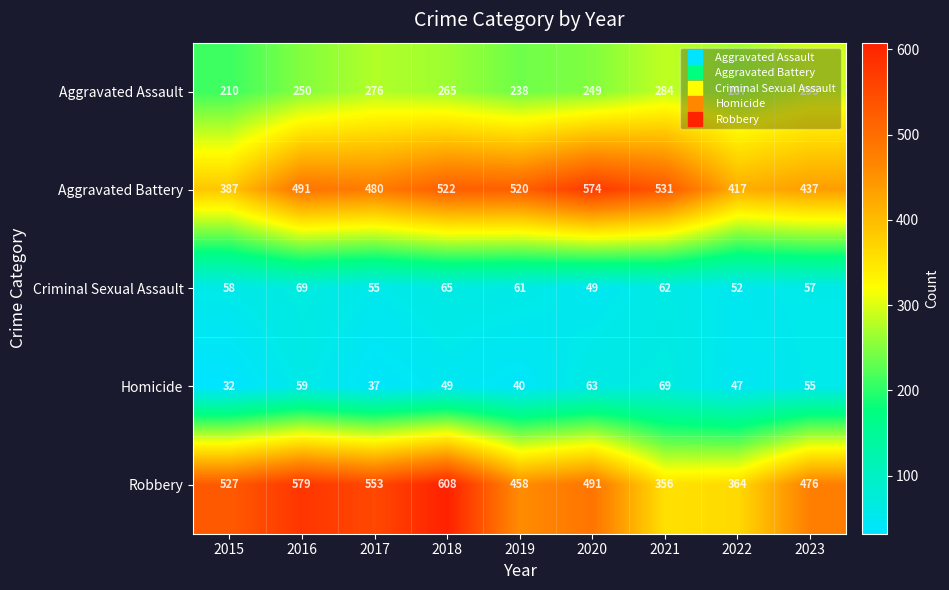

Which series has the largest total across all categories?

Robbery